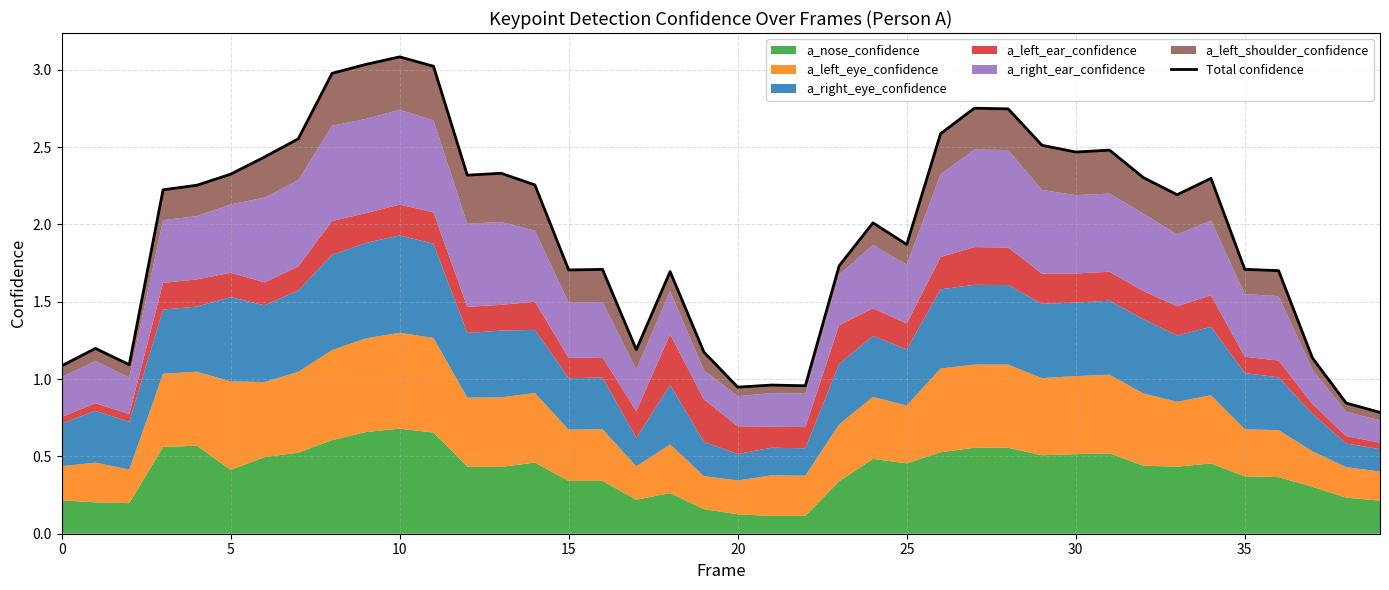

What is the maximum value shown in the chart?

3.1